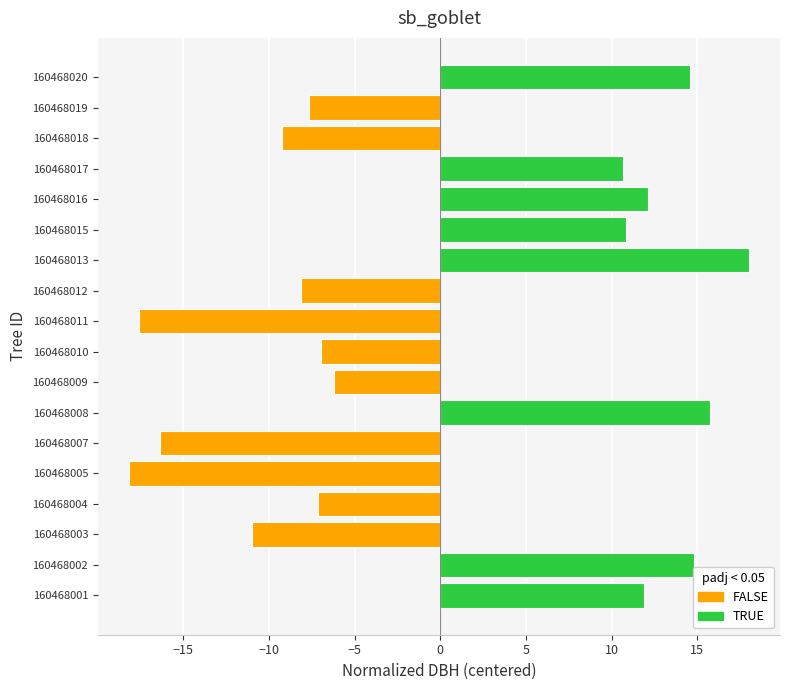

How many values exceed -6?

8